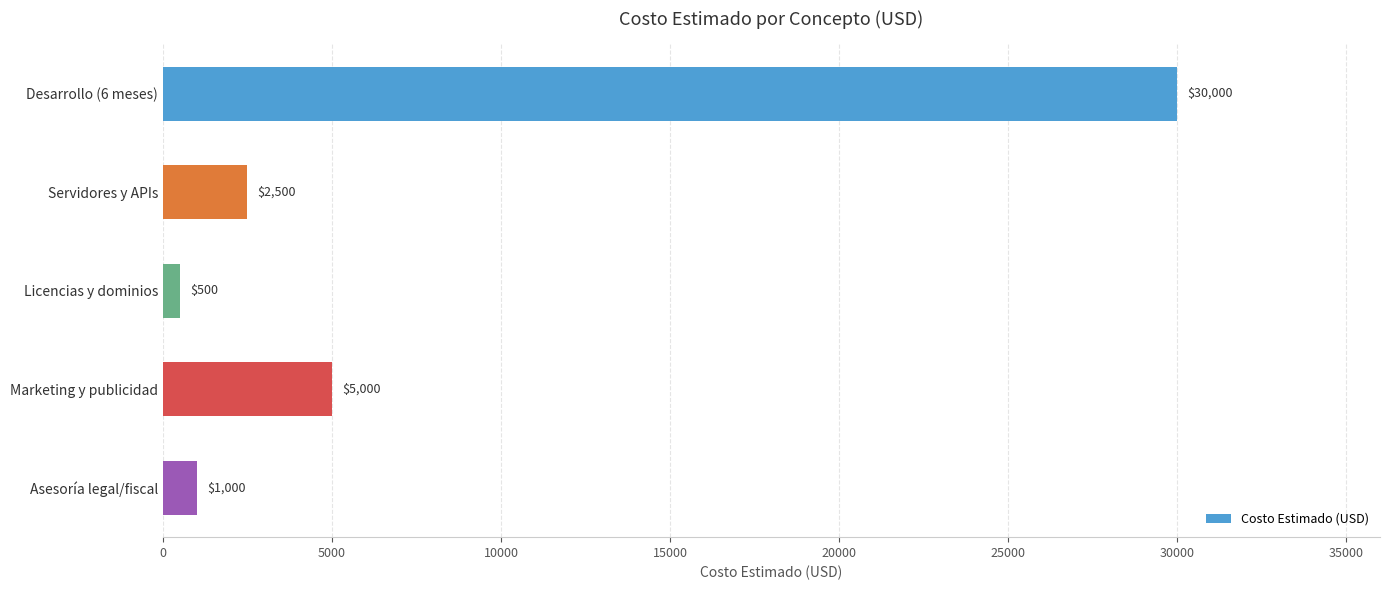

What is the sum of all values?

39000